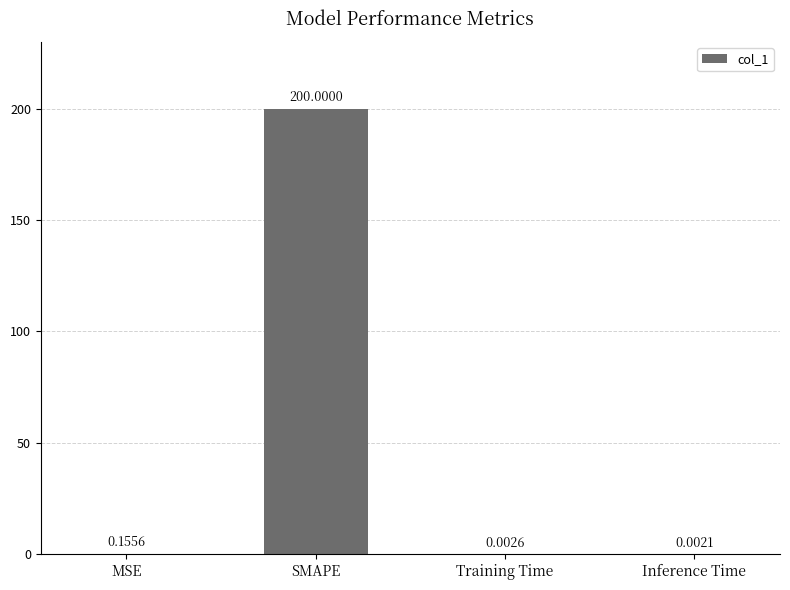

What is the difference between the values at SMAPE and Inference Time?

200.0